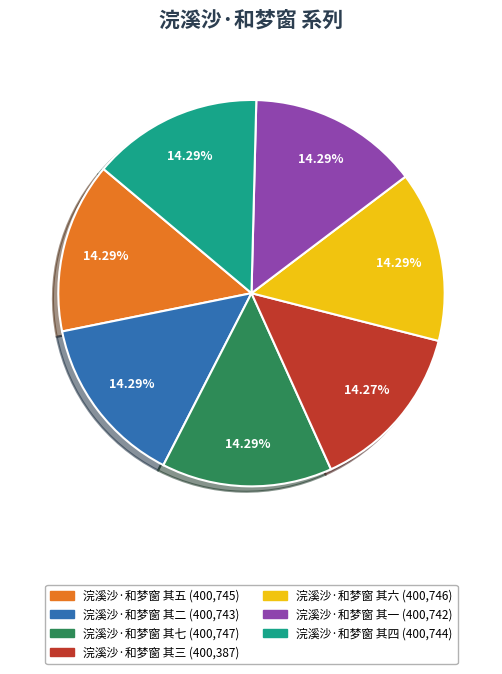

True or false: 浣溪沙·和梦窗 其五 accounts for 14% of the total.

True